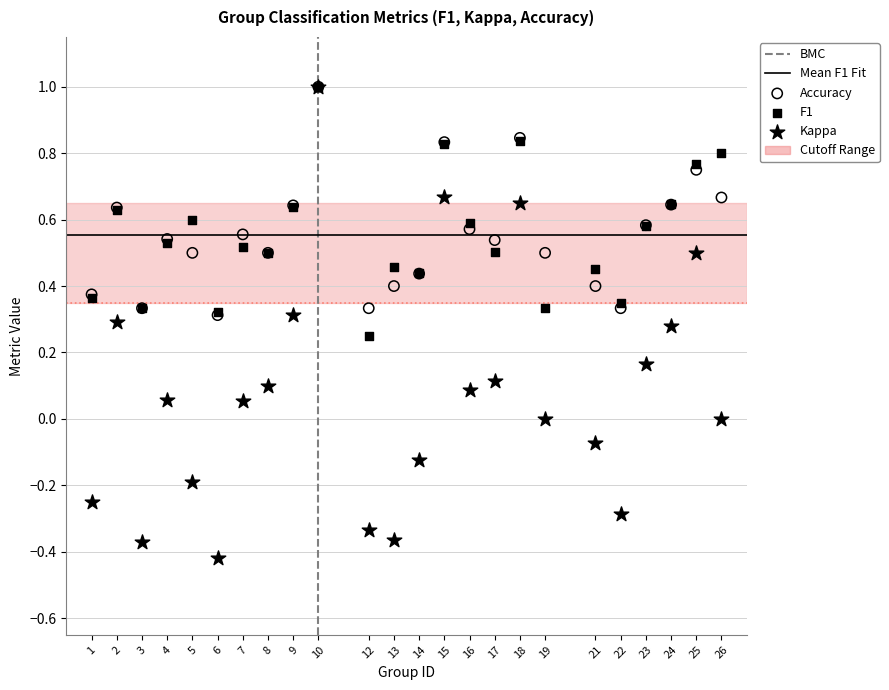

Which series has the largest Y range (max minus min)?

Kappa